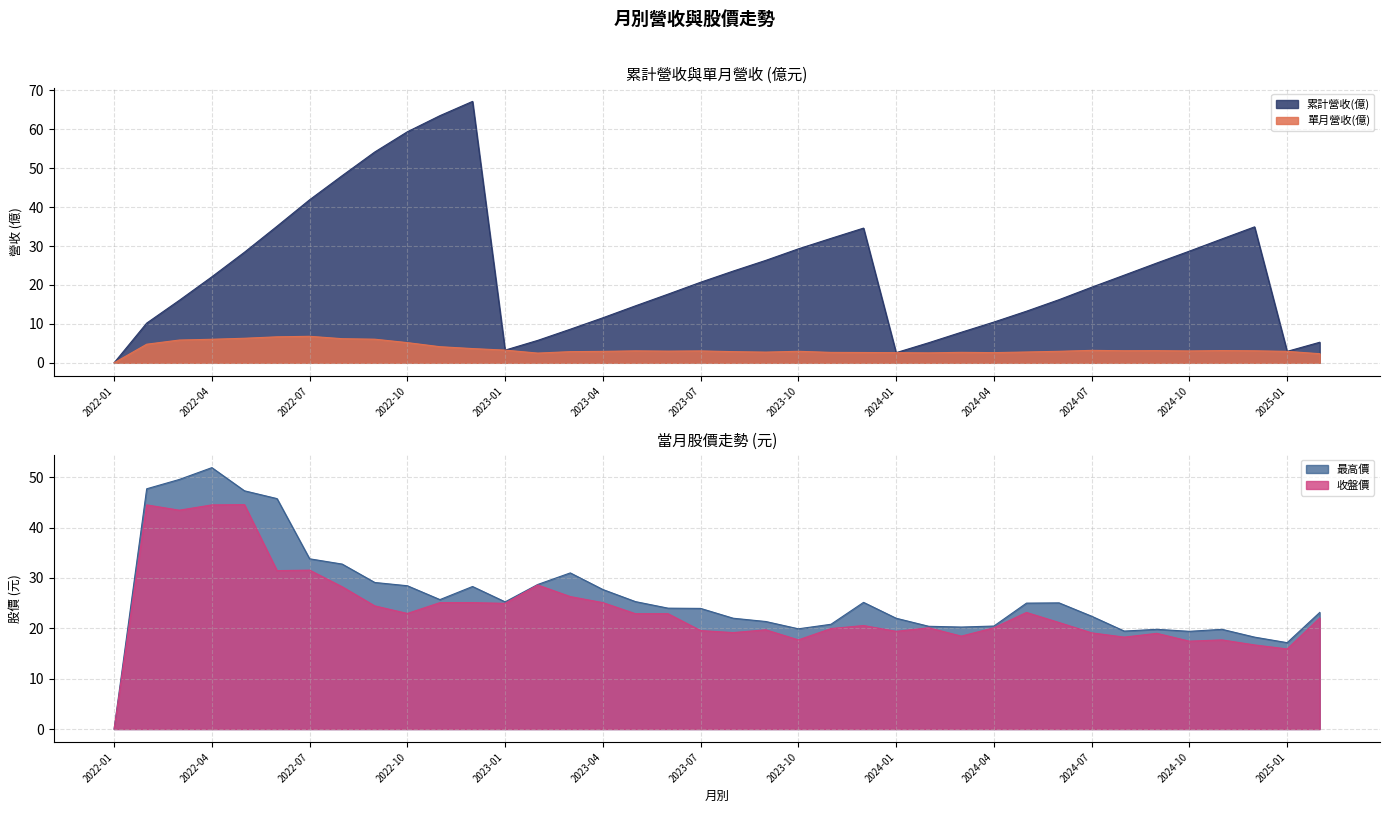

Which has a higher value, 2023-02 or 2023-11?

2023-11